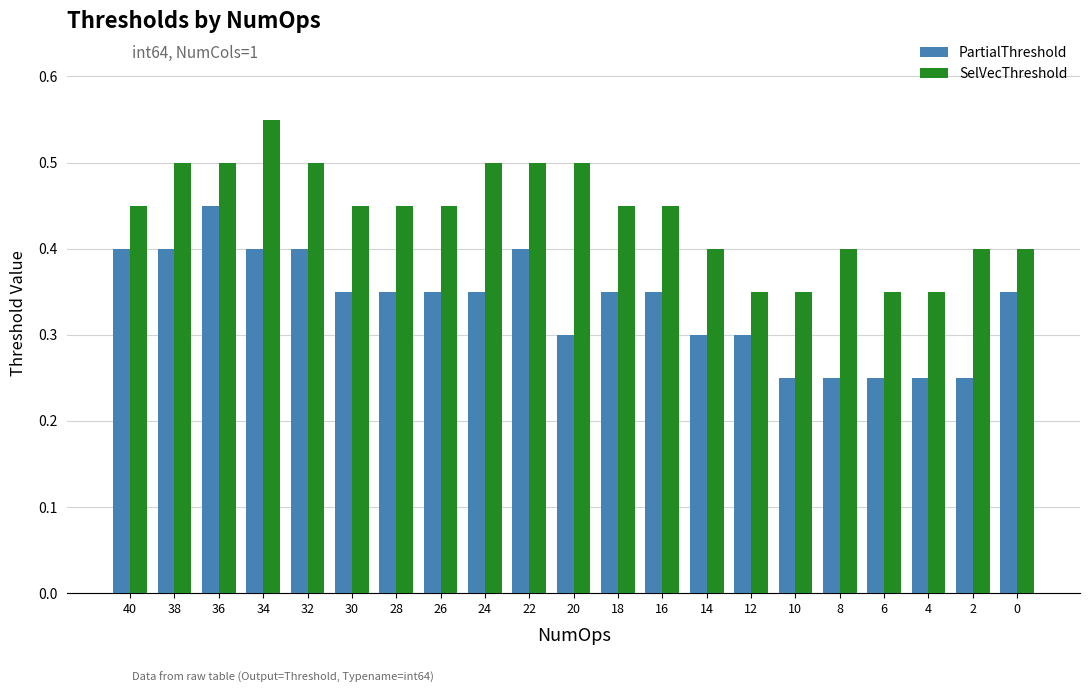

At 0, list the series in order from smallest to largest.

PartialThreshold, SelVecThreshold